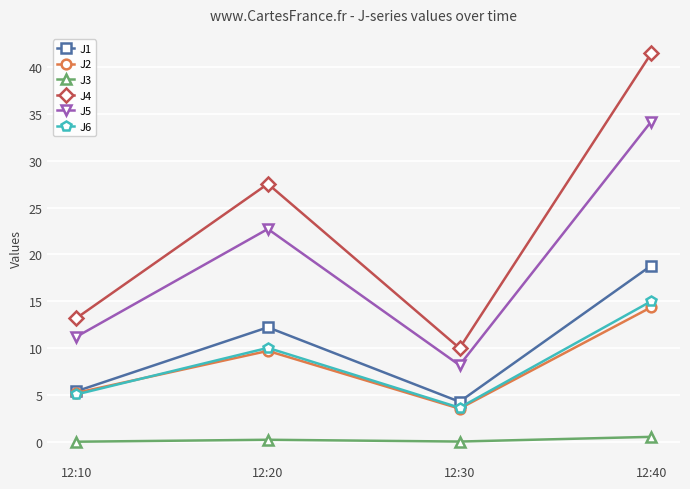

At which label does J4 reach its peak?

12:40